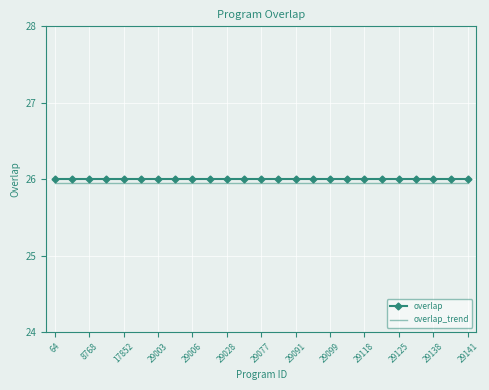

True or false: overlap_trend and overlap intersect in this chart.

False